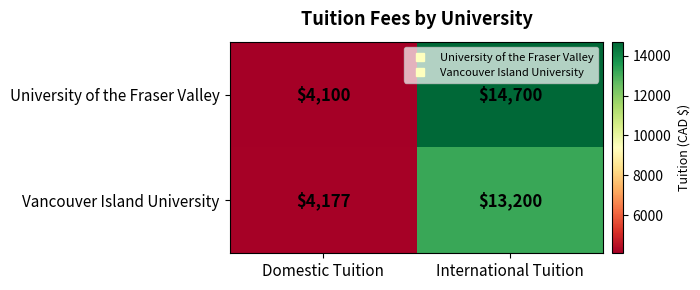

At which category is the sum across all series the highest?

International Tuition